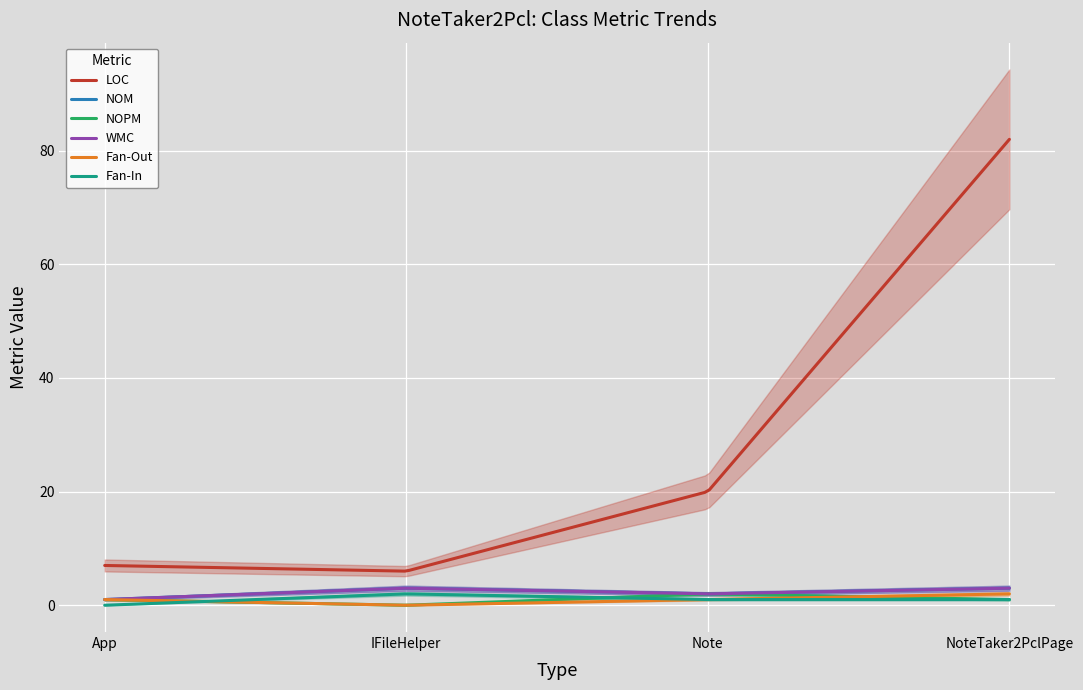

The value of NOPM at Note is 2. True or false?

True